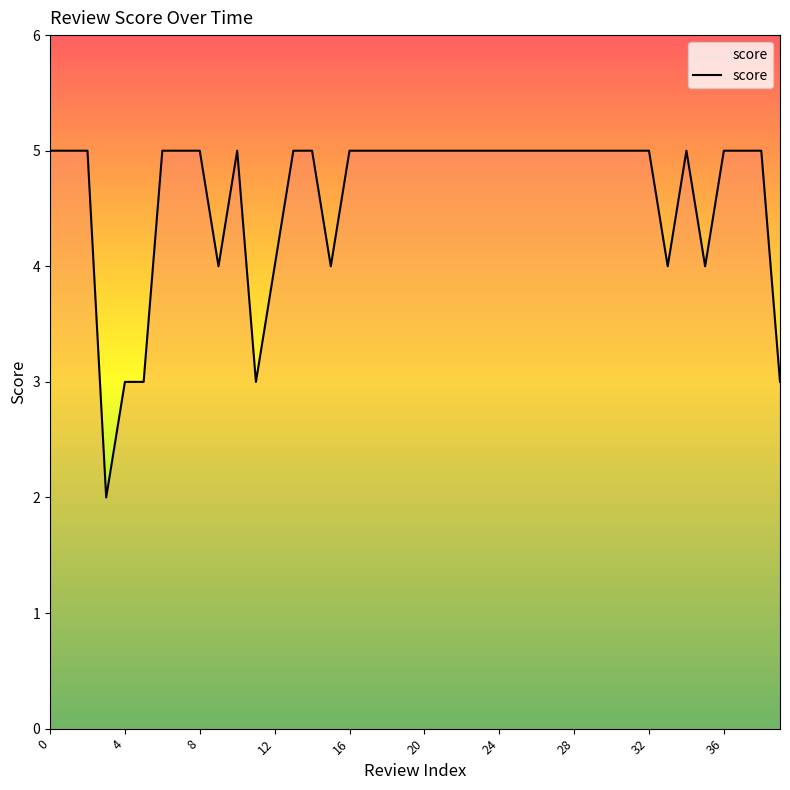

Reading right to left, list all the values displayed in this chart.

3	5	5	5	4	5	4	5	5	5	5	5	5	5	5	5	5	5	5	5	5	5	5	5	4	5	5	4	3	5	4	5	5	5	3	3	2	5	5	5